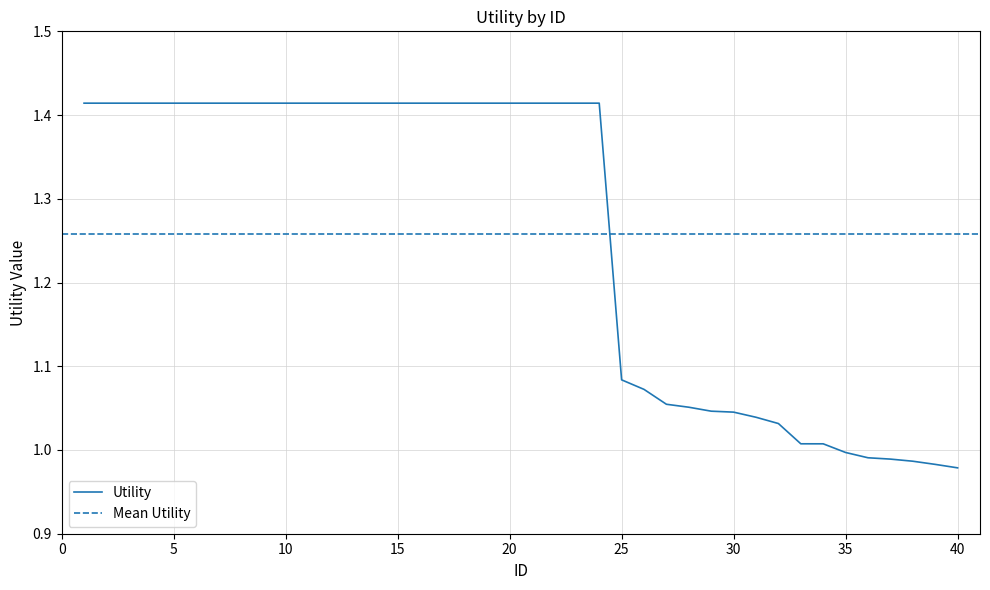

List the labels in order of value, smallest first.

40, 39, 38, 37, 36, 35, 34, 33, 32, 31, 30, 29, 28, 27, 26, 25, 1, 2, 3, 4, 5, 6, 7, 8, 9, 10, 11, 12, 13, 14, 15, 16, 17, 18, 19, 20, 21, 22, 23, 24